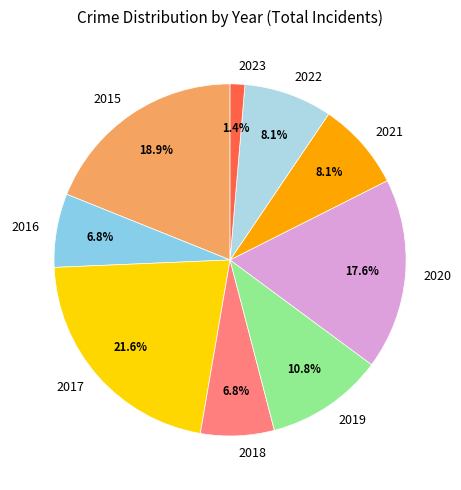

Does 2015 account for over 50% of the chart?

No